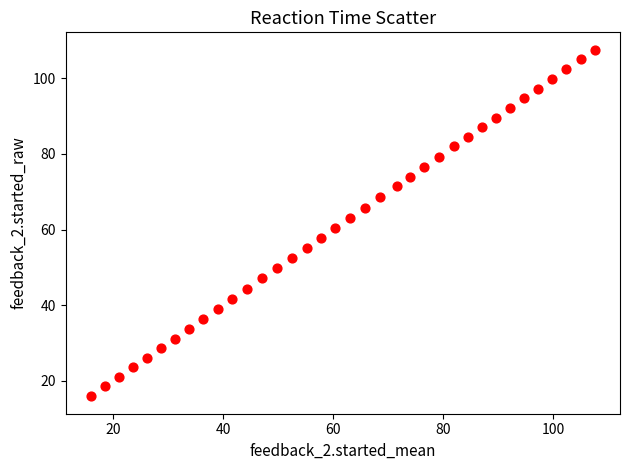

What is the range of Y values (max minus min)?

91.7